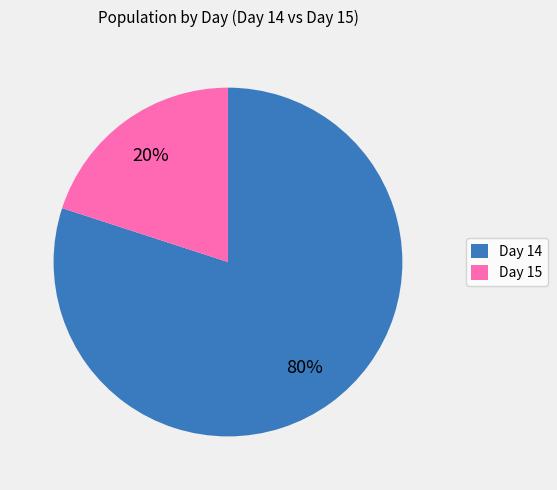

Approximately how many times larger is the value at Day 14 compared to Day 15?

4.0